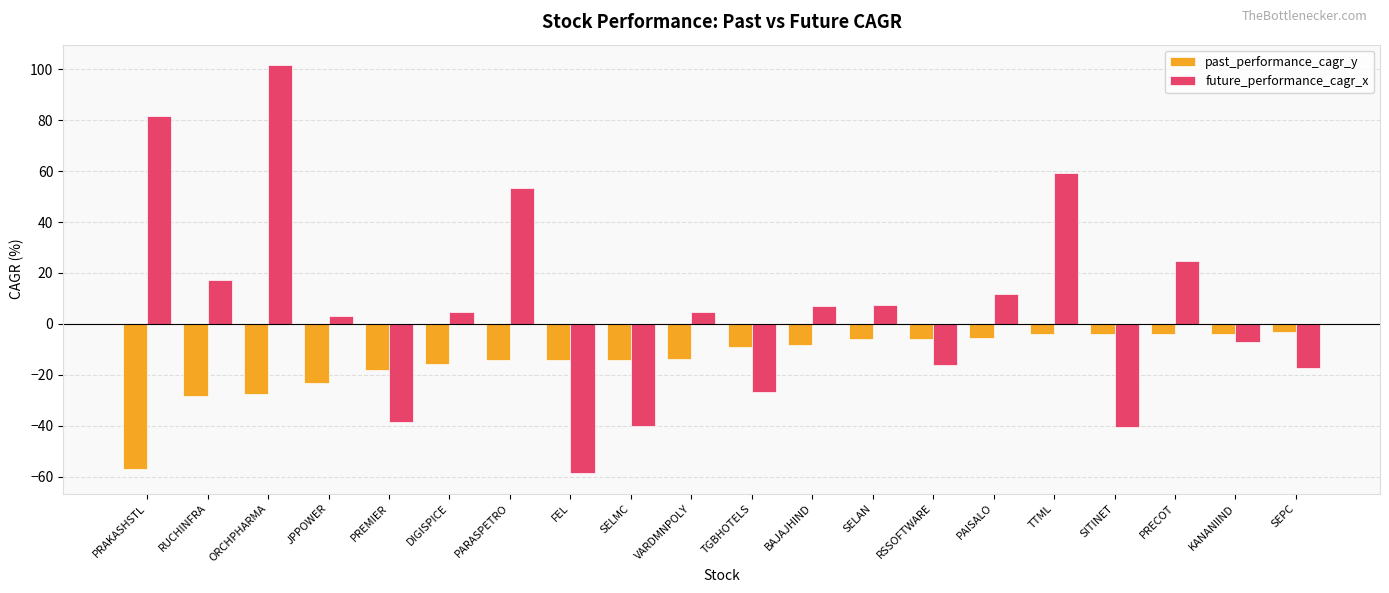

Which series has the largest range (max minus min)?

future_performance_cagr_x